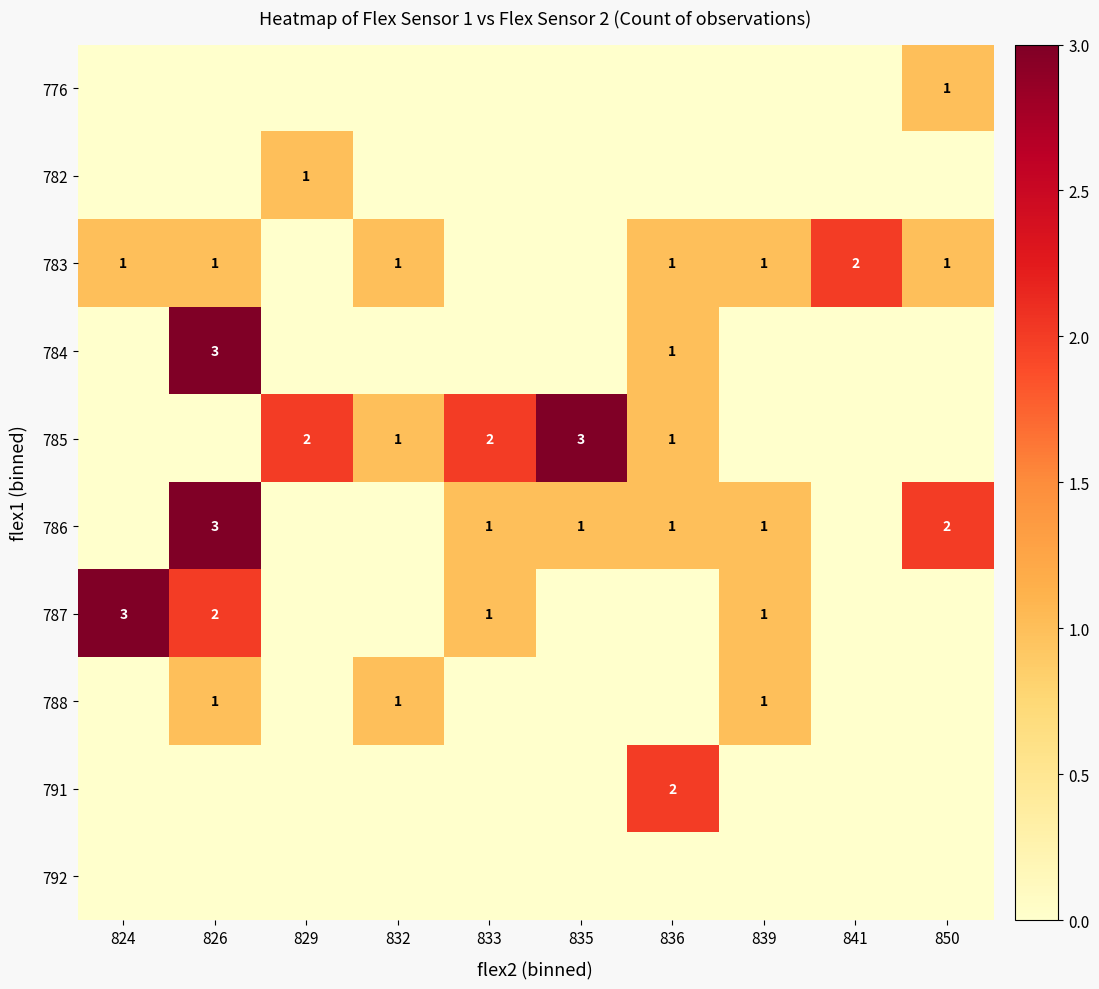

Reading right to left, extract all data points from this chart.

row_0: 850=1	841=0	839=0	836=0	835=0	833=0	832=0	829=0	826=0	824=0
row_1: 850=0	841=0	839=0	836=0	835=0	833=0	832=0	829=1	826=0	824=0
row_2: 850=1	841=2	839=1	836=1	835=0	833=0	832=1	829=0	826=1	824=1
row_3: 850=0	841=0	839=0	836=1	835=0	833=0	832=0	829=0	826=3	824=0
row_4: 850=0	841=0	839=0	836=1	835=3	833=2	832=1	829=2	826=0	824=0
row_5: 850=2	841=0	839=1	836=1	835=1	833=1	832=0	829=0	826=3	824=0
row_6: 850=0	841=0	839=1	836=0	835=0	833=1	832=0	829=0	826=2	824=3
row_7: 850=0	841=0	839=1	836=0	835=0	833=0	832=1	829=0	826=1	824=0
row_8: 850=0	841=0	839=0	836=2	835=0	833=0	832=0	829=0	826=0	824=0
row_9: 850=0	841=0	839=0	836=0	835=0	833=0	832=0	829=0	826=0	824=0